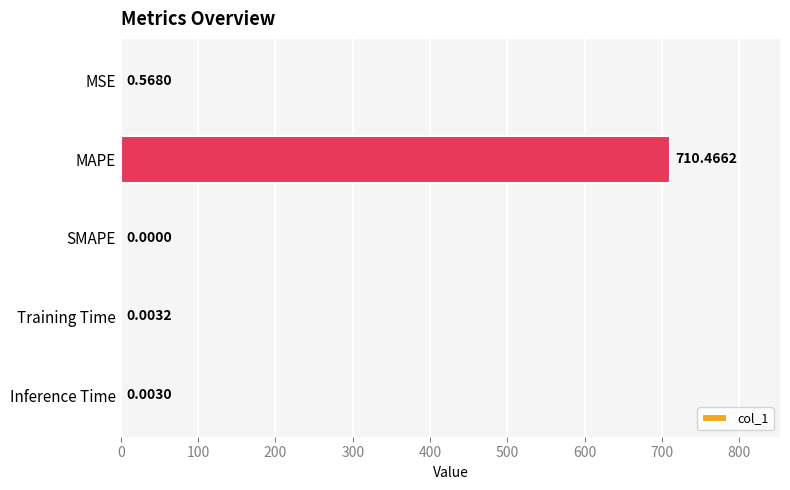

Which category has the highest value across all series?

MAPE